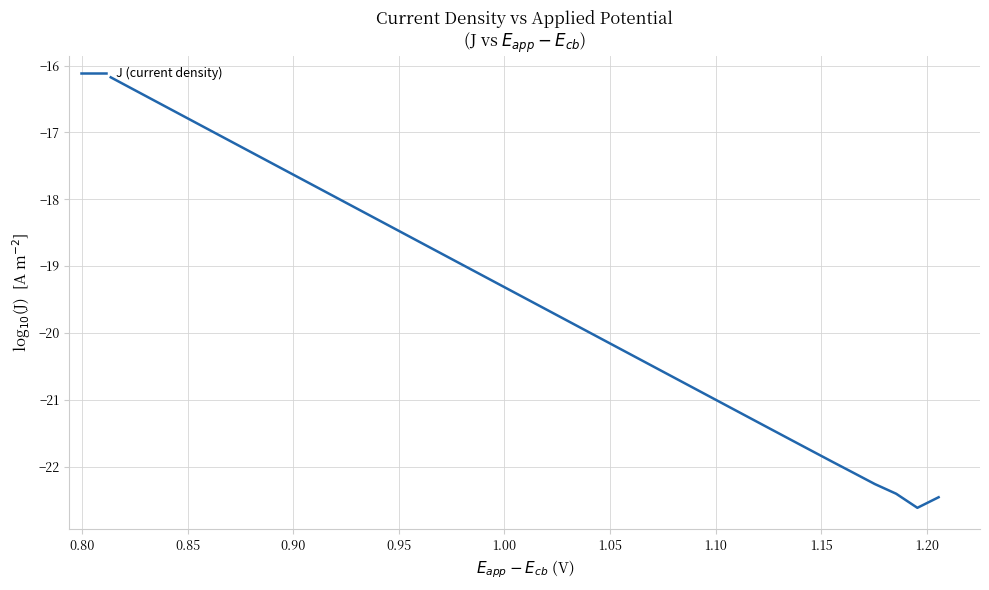

What is the difference between the maximum and minimum values?

6.4